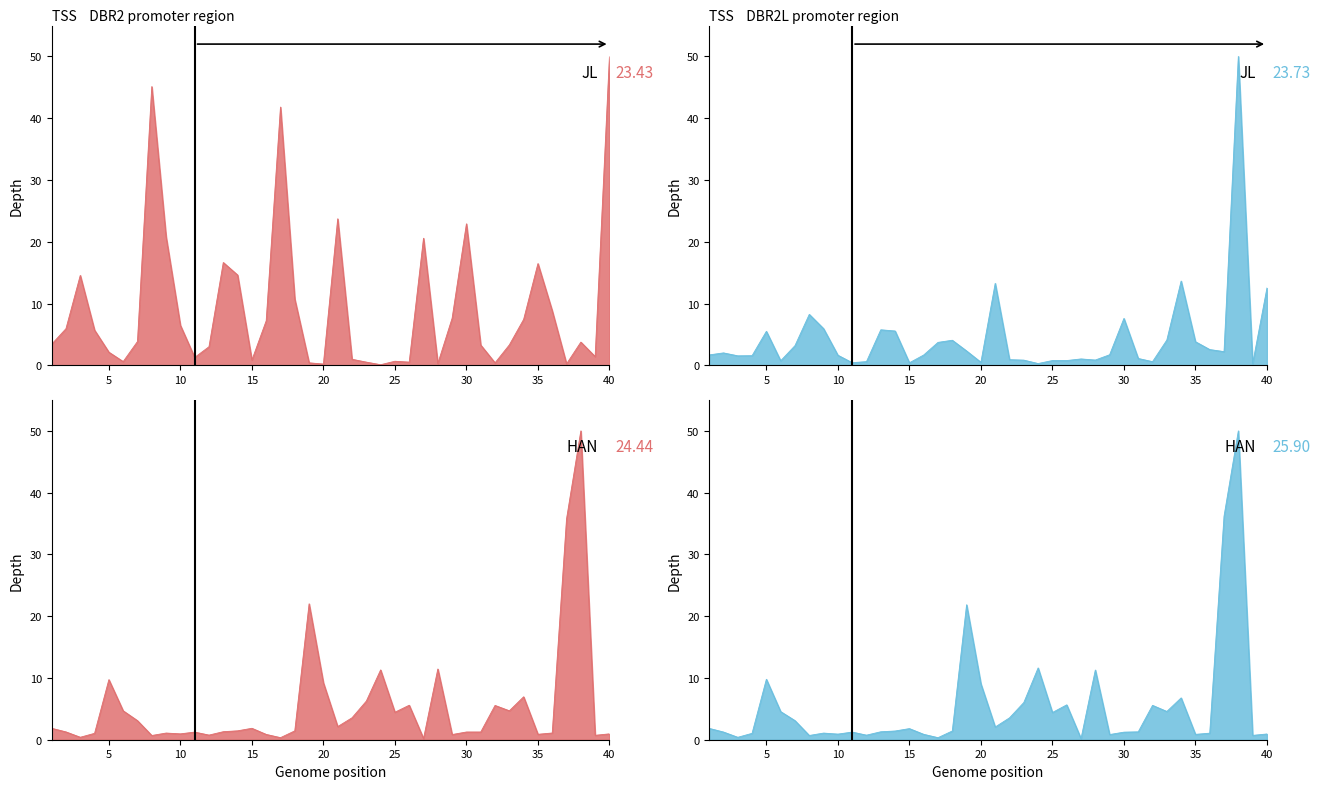

The LOW series shows 1.2 at 2. True or false?

True